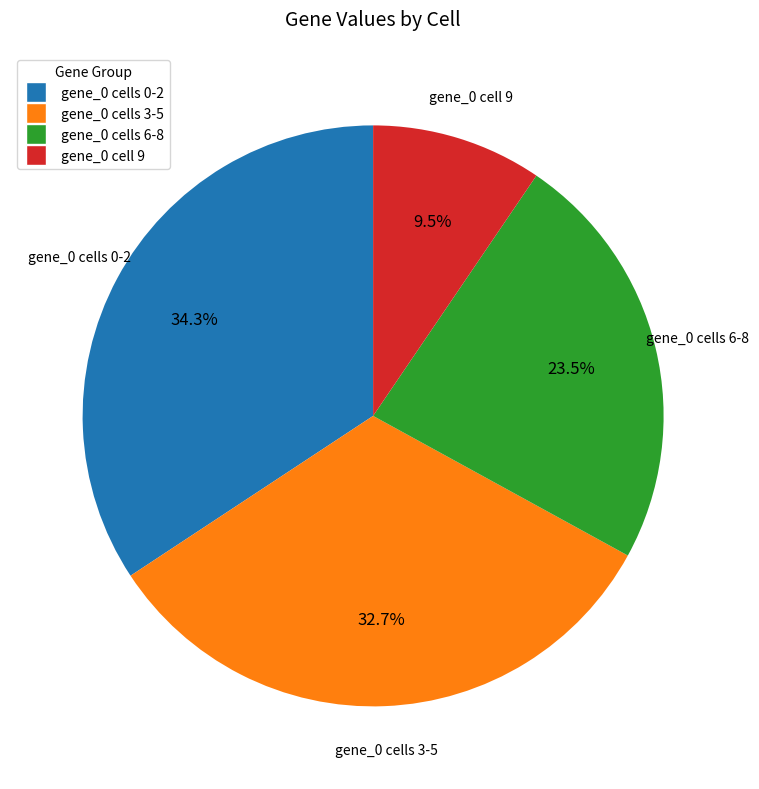

Is there any slice that represents more than half of the pie?

No